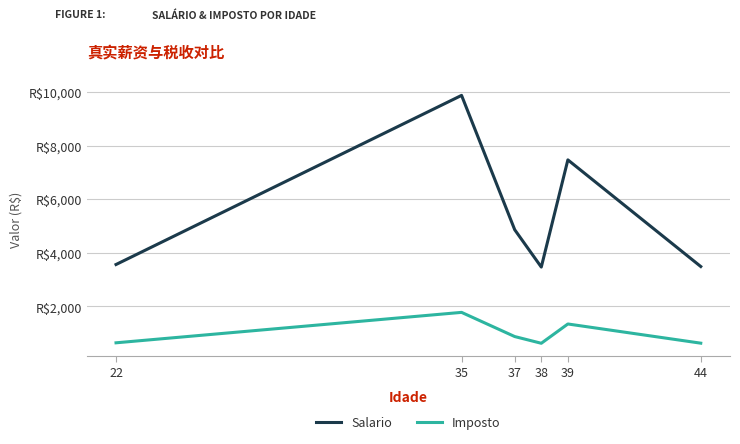

True or false: Imposto and Salario intersect in this chart.

False